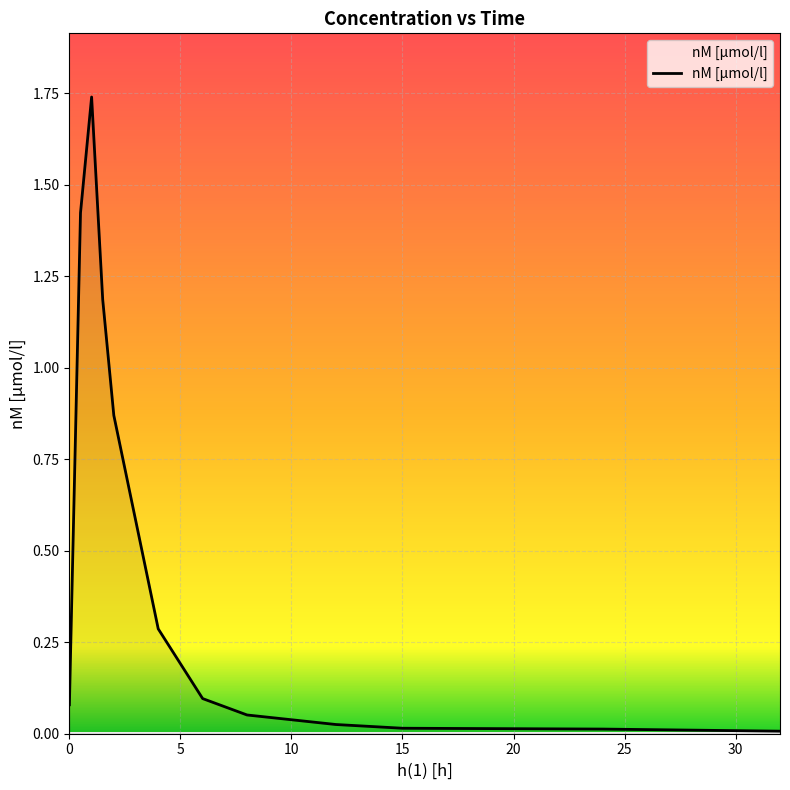

Does the chart display data point markers on the line(s)?

No